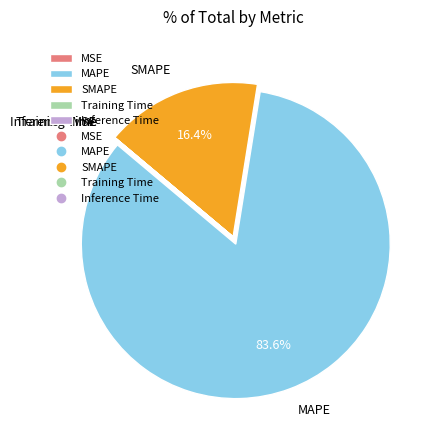

What is the total percentage of MAPE and SMAPE?

100.0%